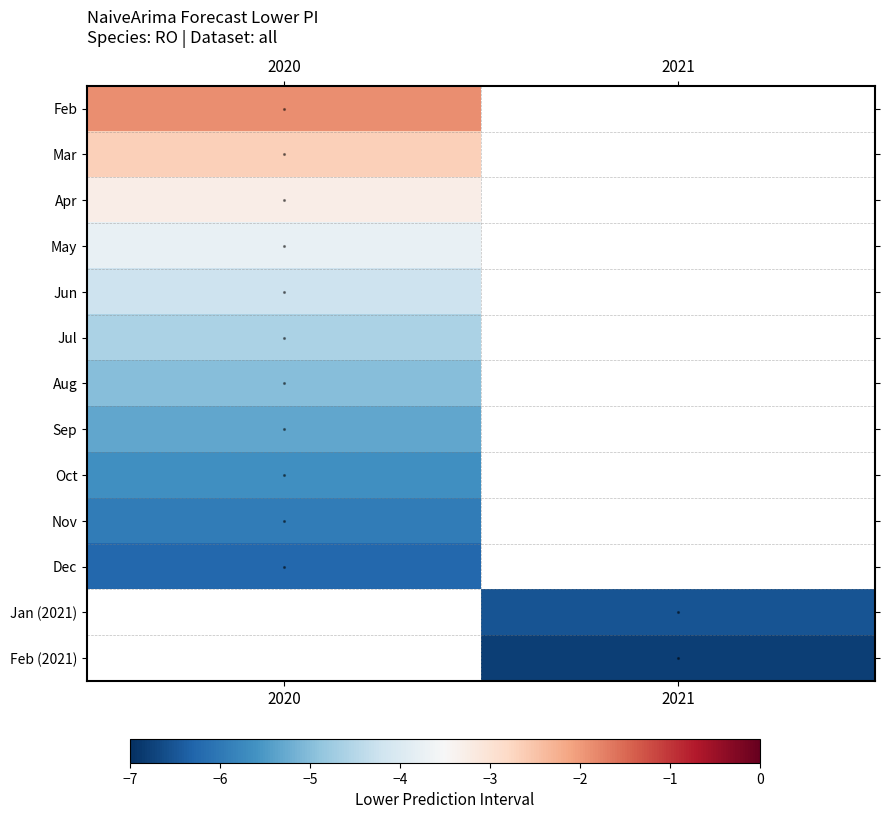

Rank the series by their average value, from highest to lowest.

Feb, Mar, Apr, May, Jun, Jul, Aug, Sep, Oct, Nov, Dec, Jan (2021), Feb (2021)